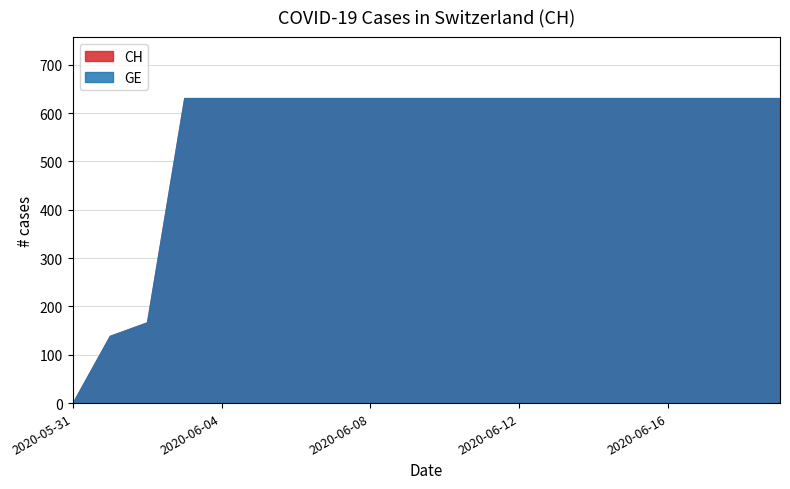

What is the total value across all series at 2020-06-06?

1262